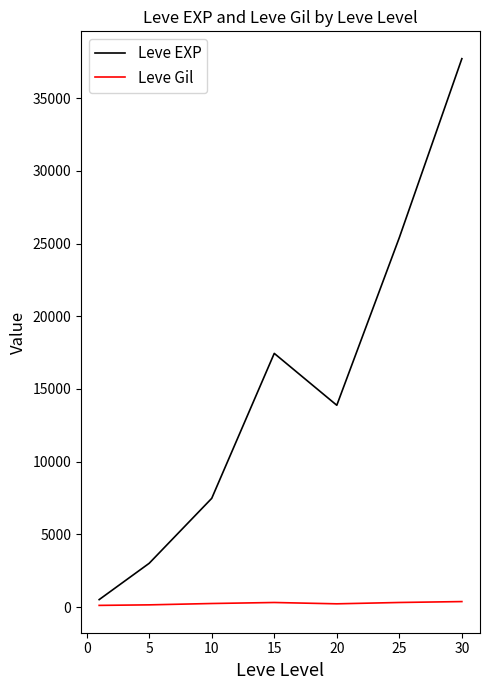

Which series has the widest spread of values?

Leve EXP